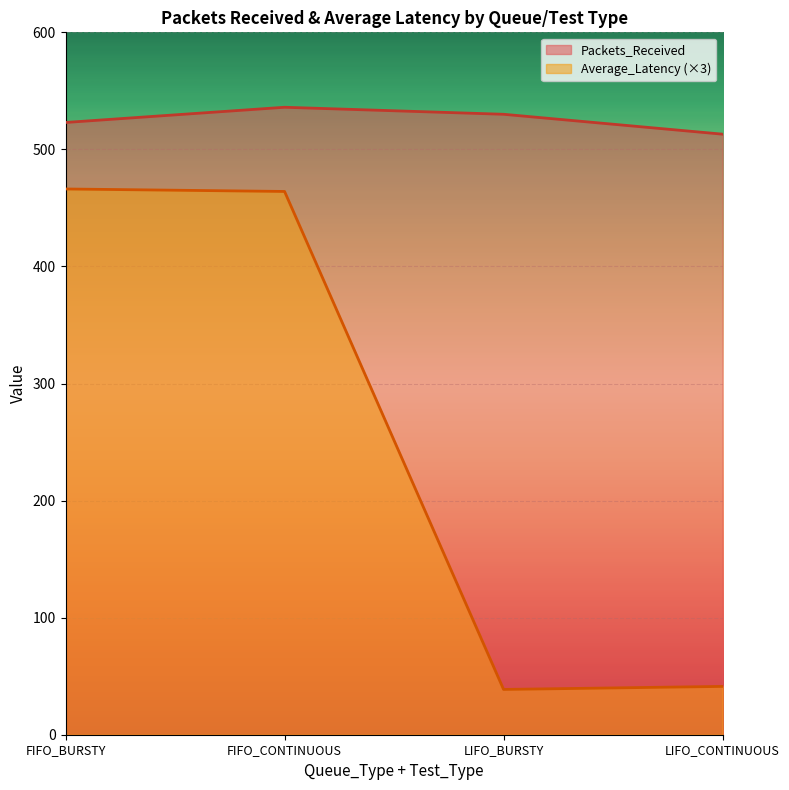

Reading left to right, extract all data points from this chart.

Packets_Received: FIFO_BURSTY=523.0	FIFO_CONTINUOUS=536.0	LIFO_BURSTY=530.0	LIFO_CONTINUOUS=513.0
Average_Latency: FIFO_BURSTY=466.2	FIFO_CONTINUOUS=464.1	LIFO_BURSTY=38.7	LIFO_CONTINUOUS=41.3